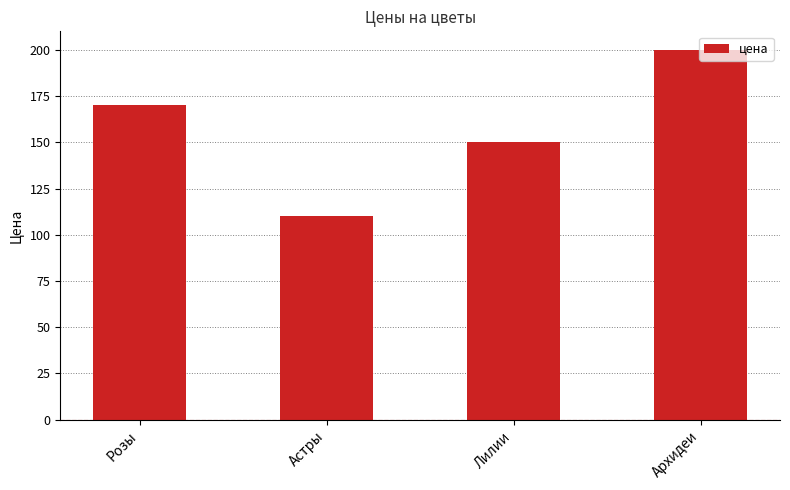

At which label is the value closest to 155?

Лилии